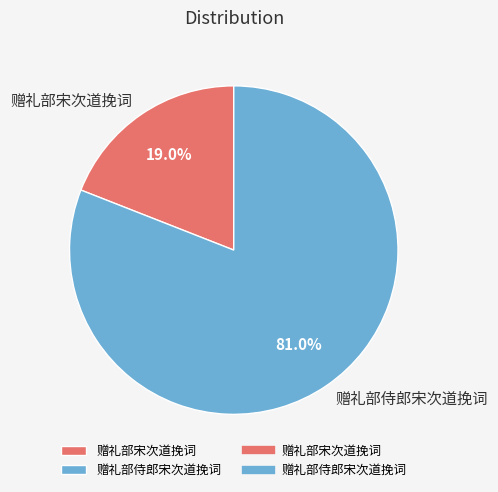

To the nearest percent, what is the difference between the 赠礼部侍郎宋次道挽词 and 赠礼部宋次道挽词 slice percentages?

62%